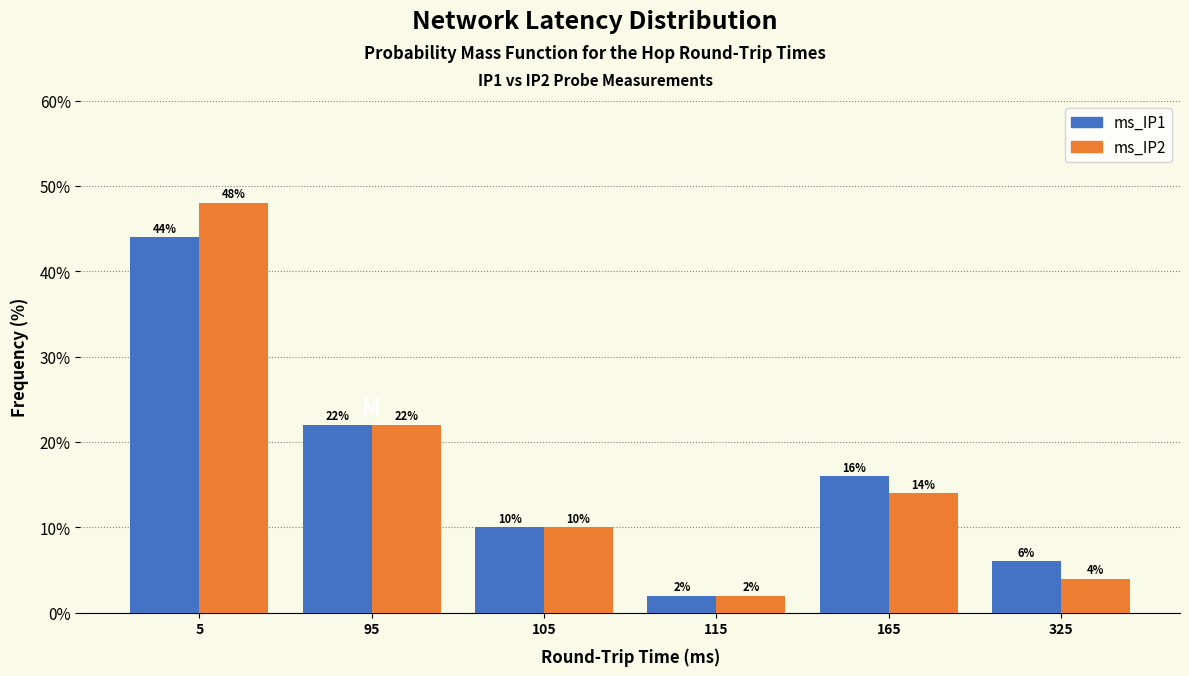

Reading right to left, transcribe all the data shown in this chart.

ms_IP1: 325=6.0	165=16.0	115=2.0	105=10.0	95=22.0	5=44.0
ms_IP2: 325=4.0	165=14.0	115=2.0	105=10.0	95=22.0	5=48.0